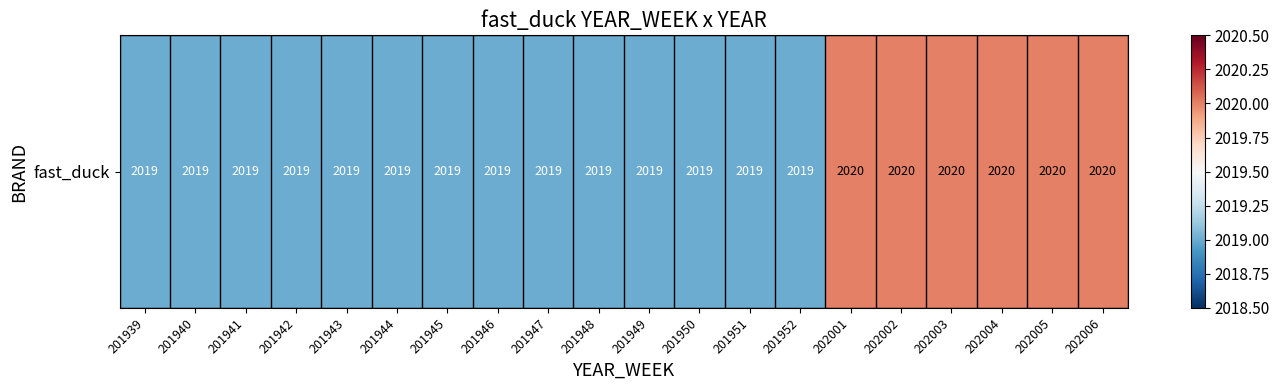

Which label corresponds to the largest value in the chart?

202001